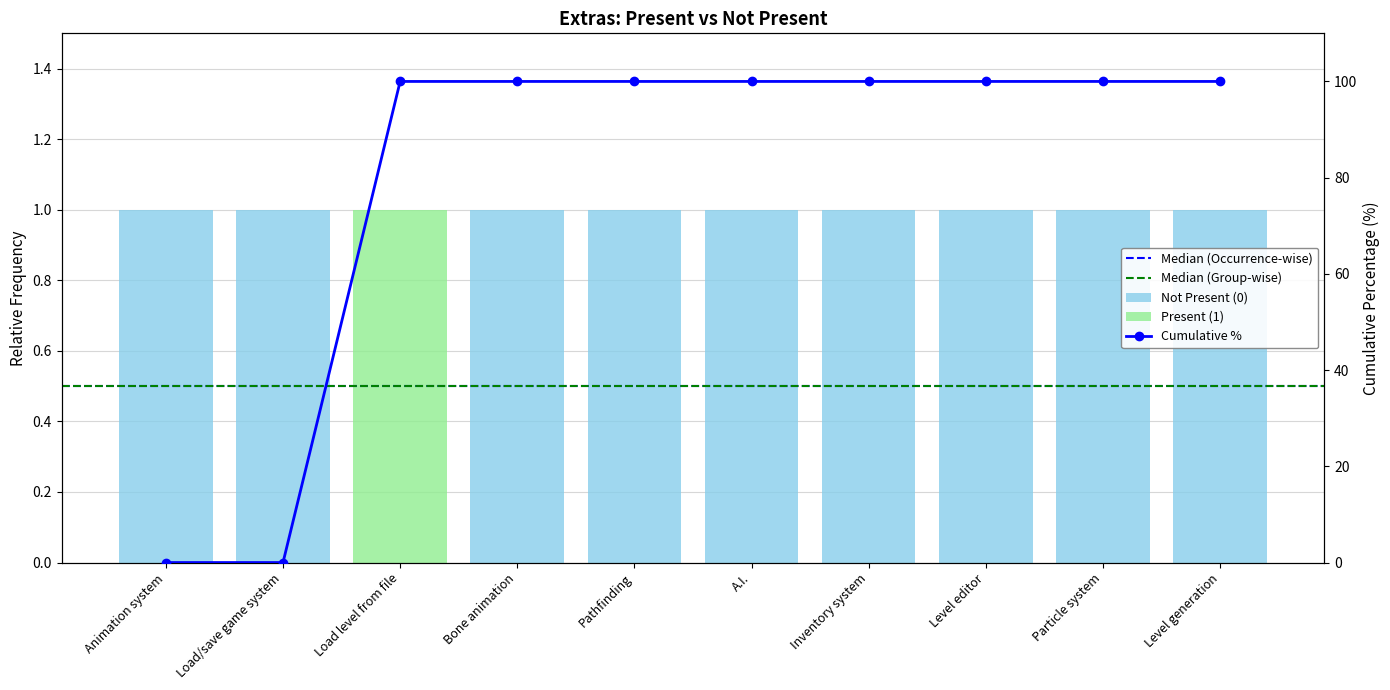

Count the number of data series in this chart.

2